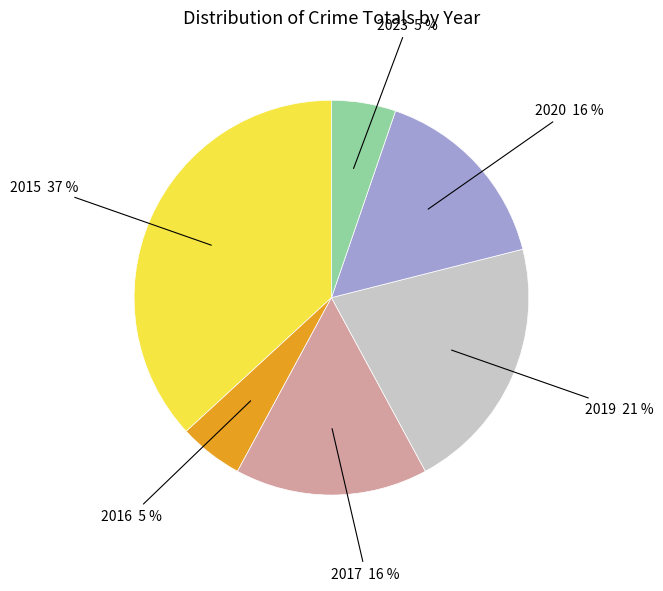

Is there any slice that represents more than half of the pie?

No